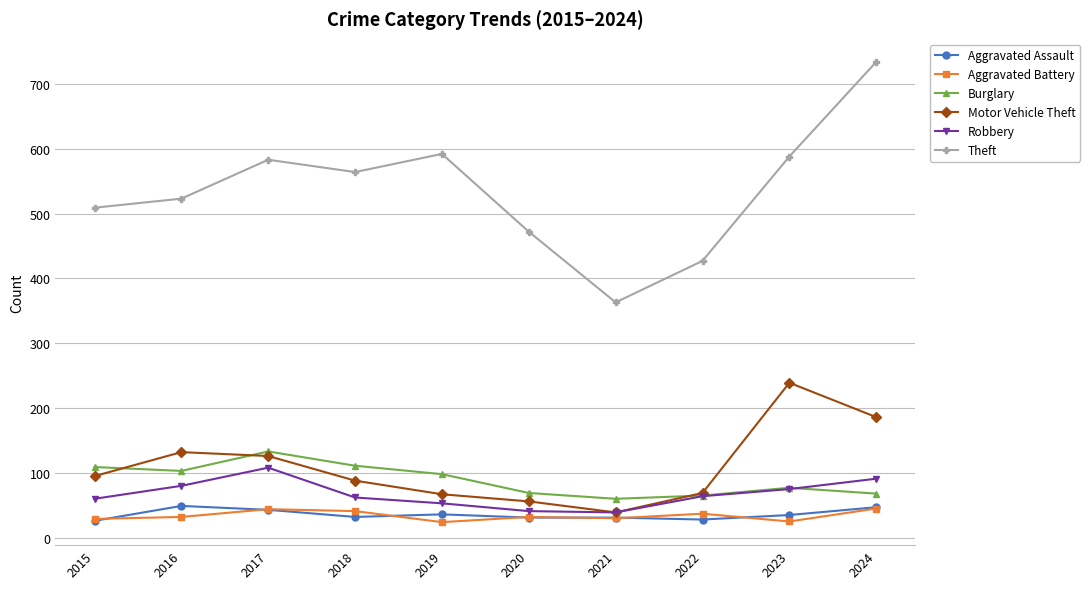

What is the value of the Aggravated Assault point at the 7th from the left?

31